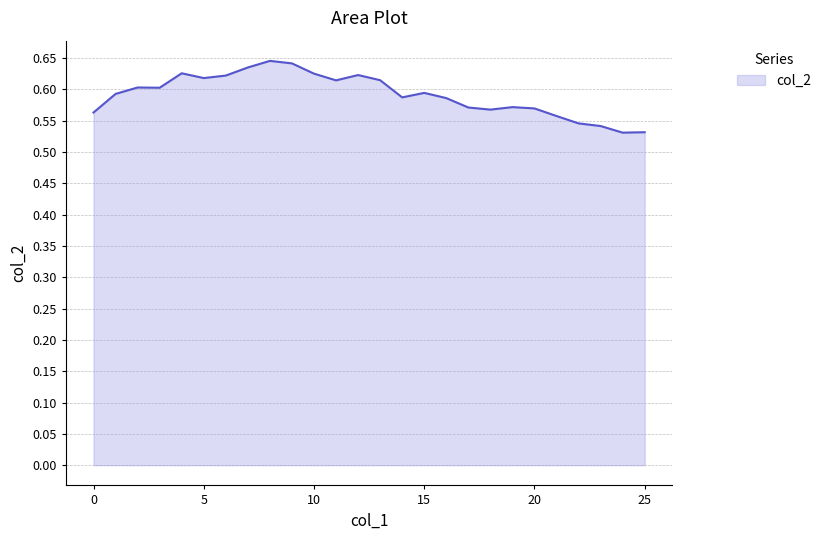

What is the value of the 19th point from the left?

0.6